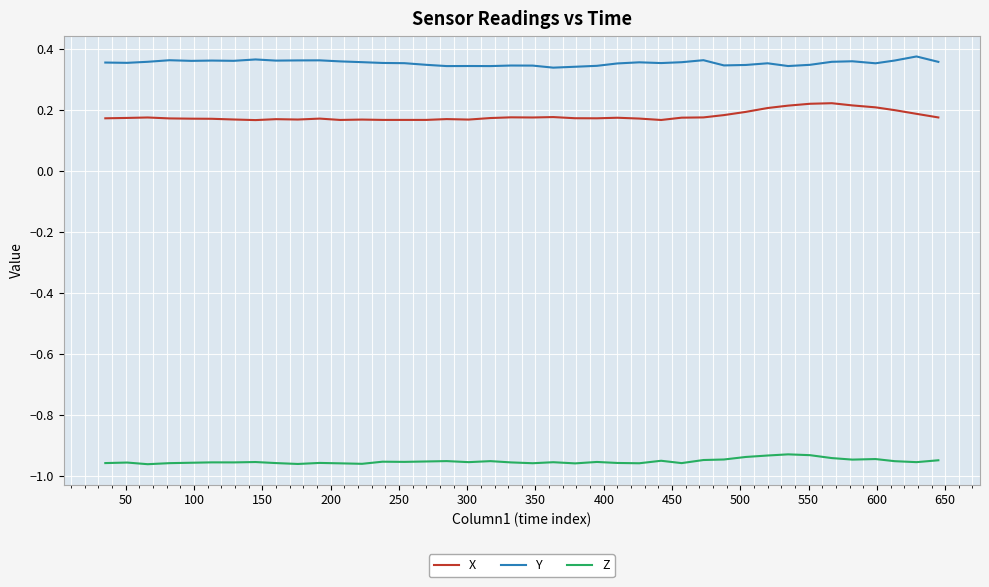

Which series has the largest total across all categories?

Y